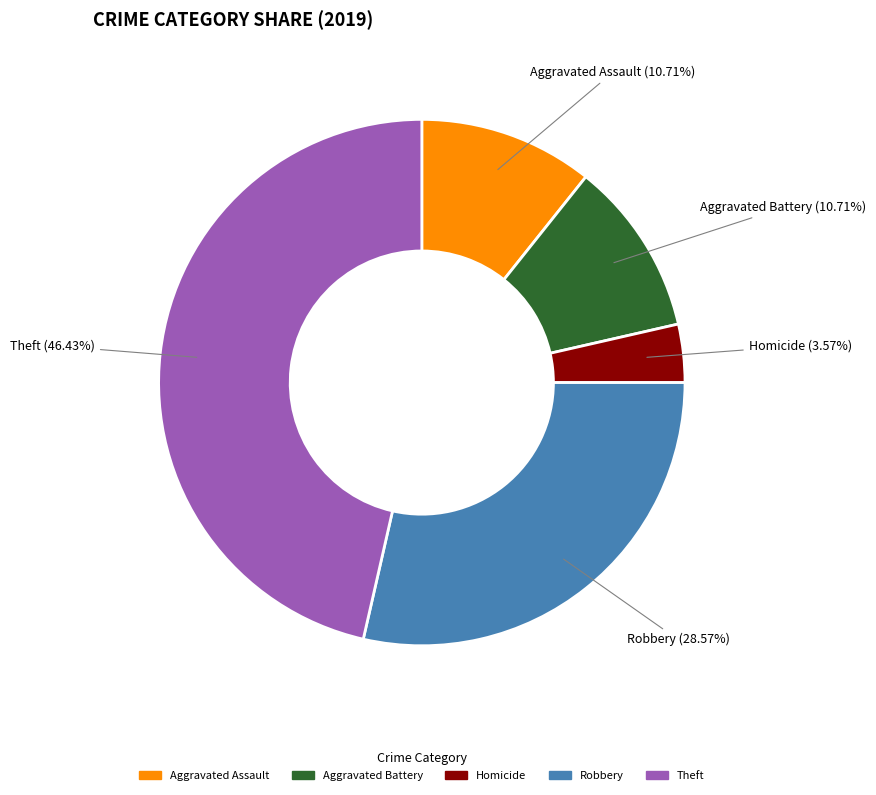

Is there a majority slice in this chart?

No